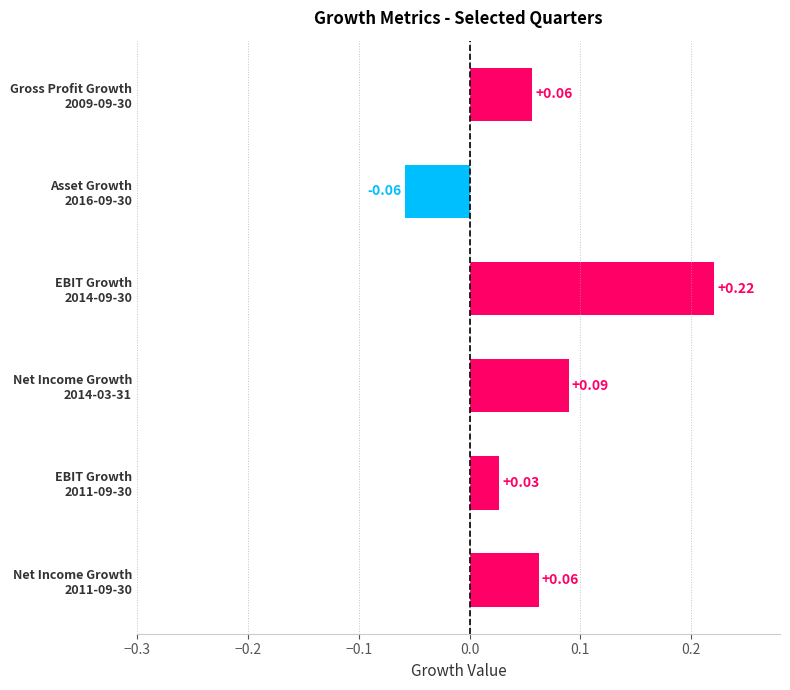

How many data points are less than 0?

1